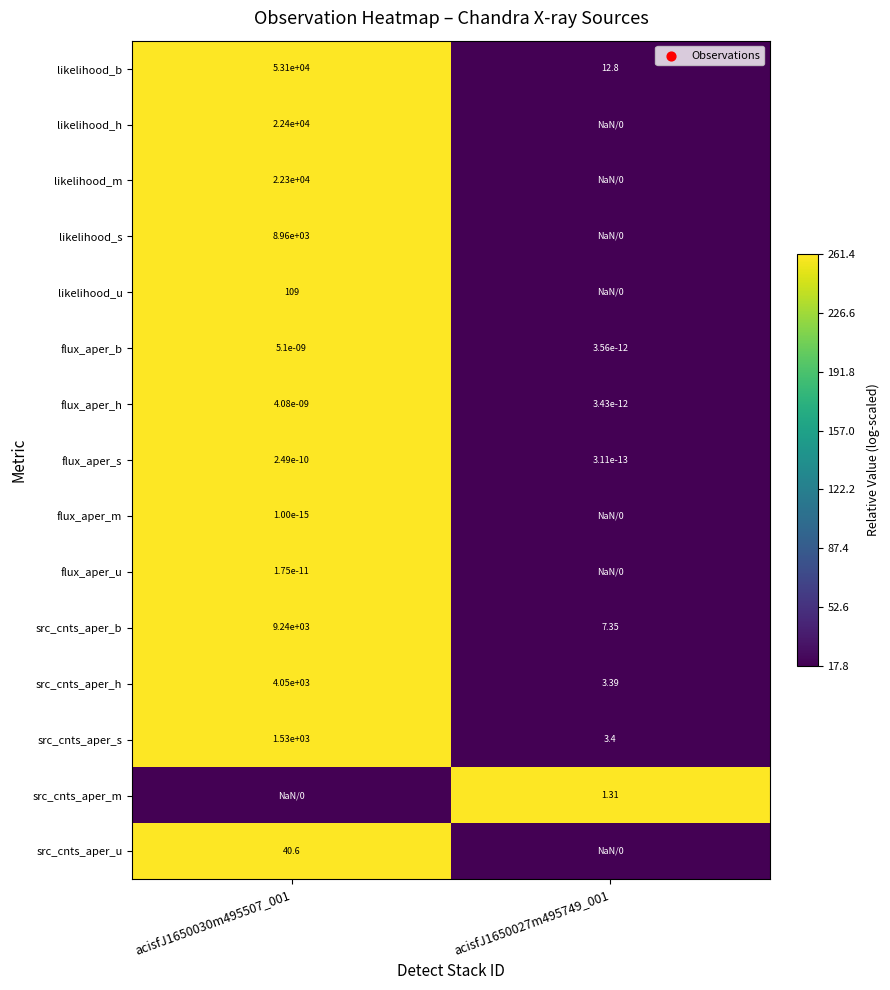

Rank the series at acisfJ1650027m495749_001 from lowest to highest value.

likelihood_b, likelihood_h, likelihood_m, likelihood_s, likelihood_u, flux_aper_b, flux_aper_h, flux_aper_s, flux_aper_m, flux_aper_u, src_cnts_aper_b, src_cnts_aper_h, src_cnts_aper_s, src_cnts_aper_u, src_cnts_aper_m